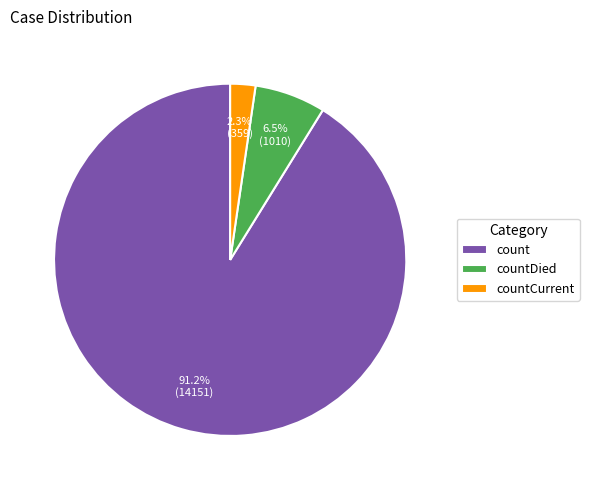

To the nearest percent, what is the combined percentage of countCurrent and countDied?

9%